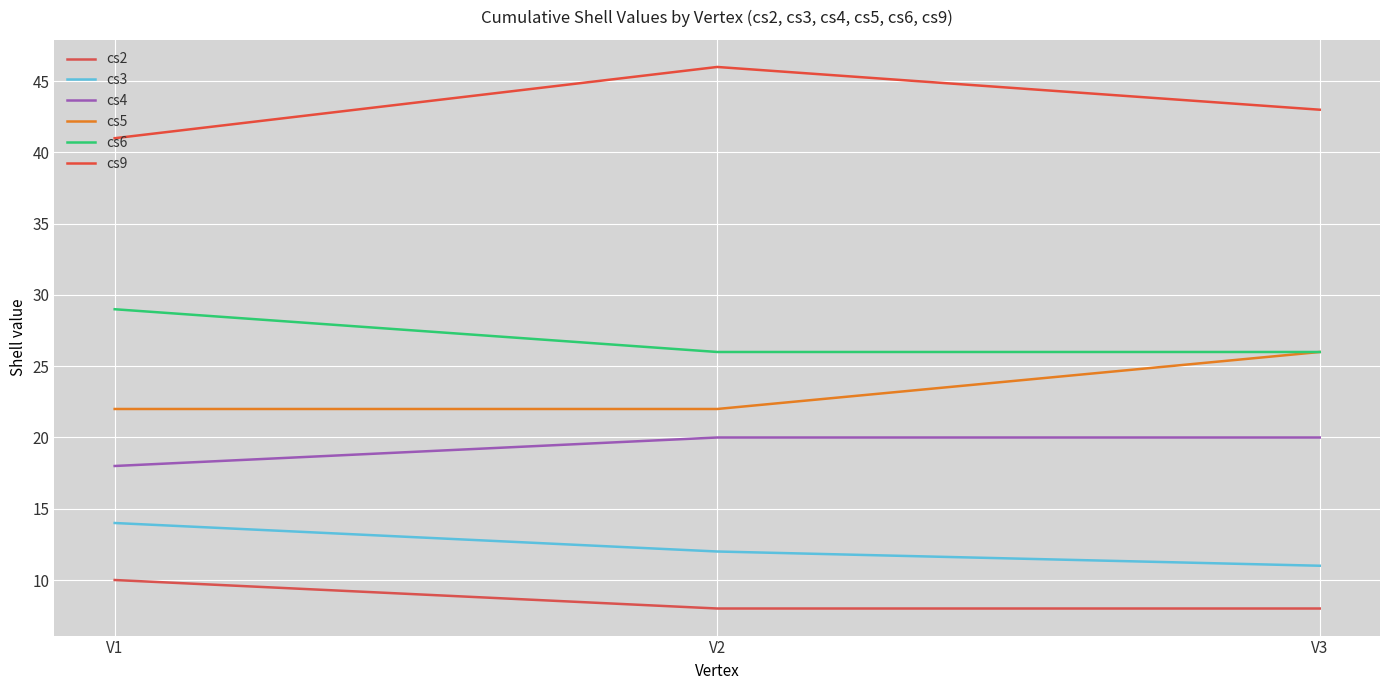

Is this an area chart (filled region under the line)?

No